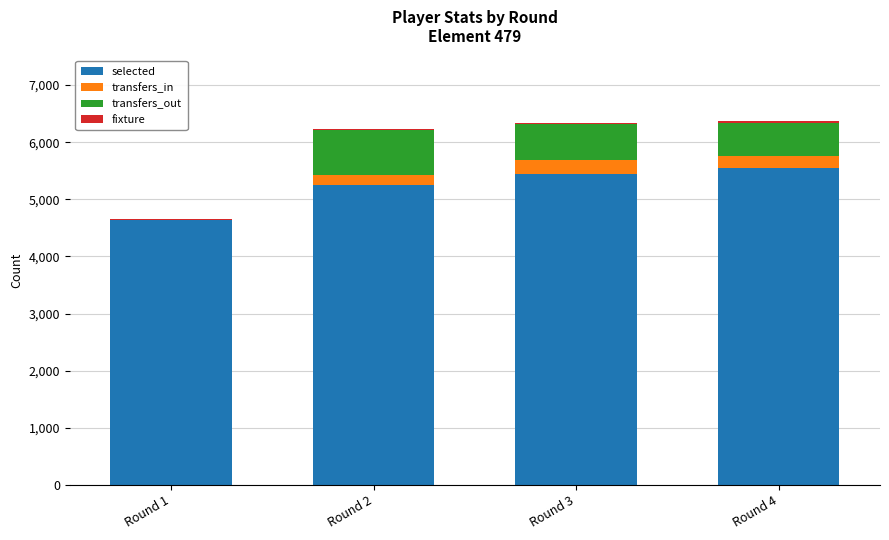

What is the highest value of the selected series?

5541